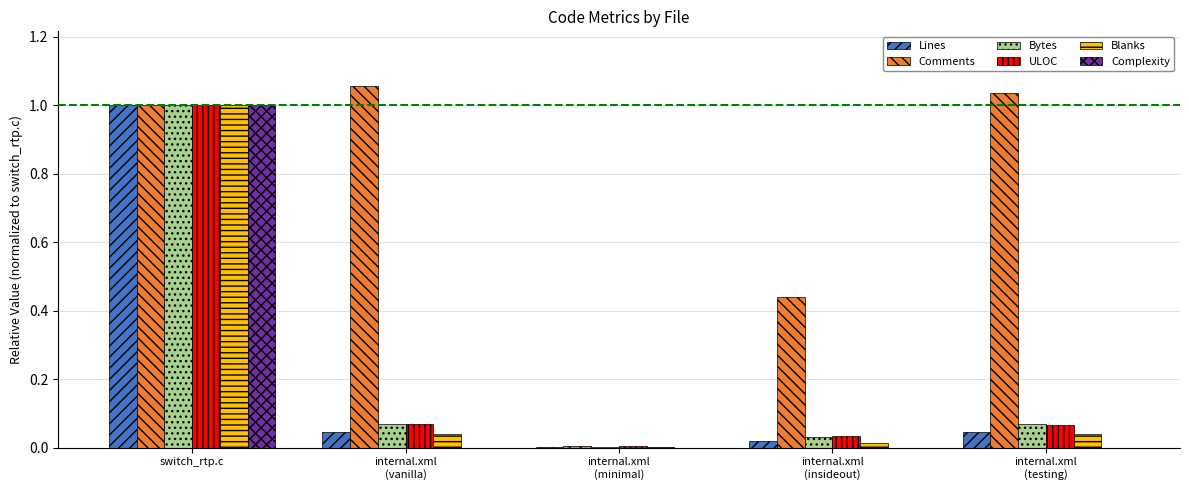

Is it true that Comments equals 1.4 at switch_rtp.c?

False